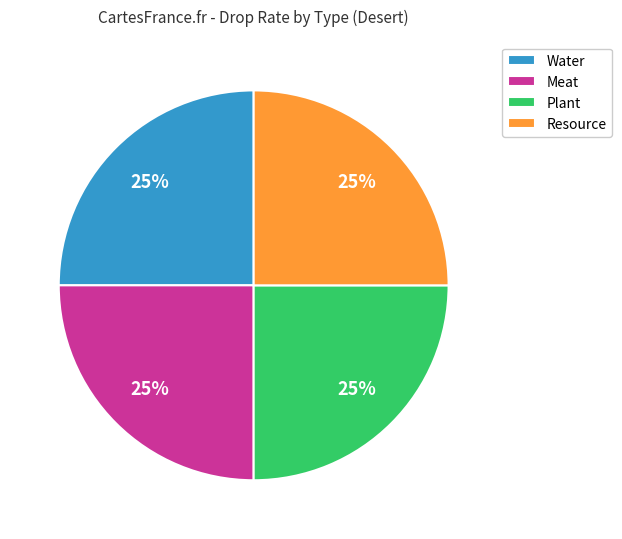

To the nearest percent, what is the average slice percentage?

25%